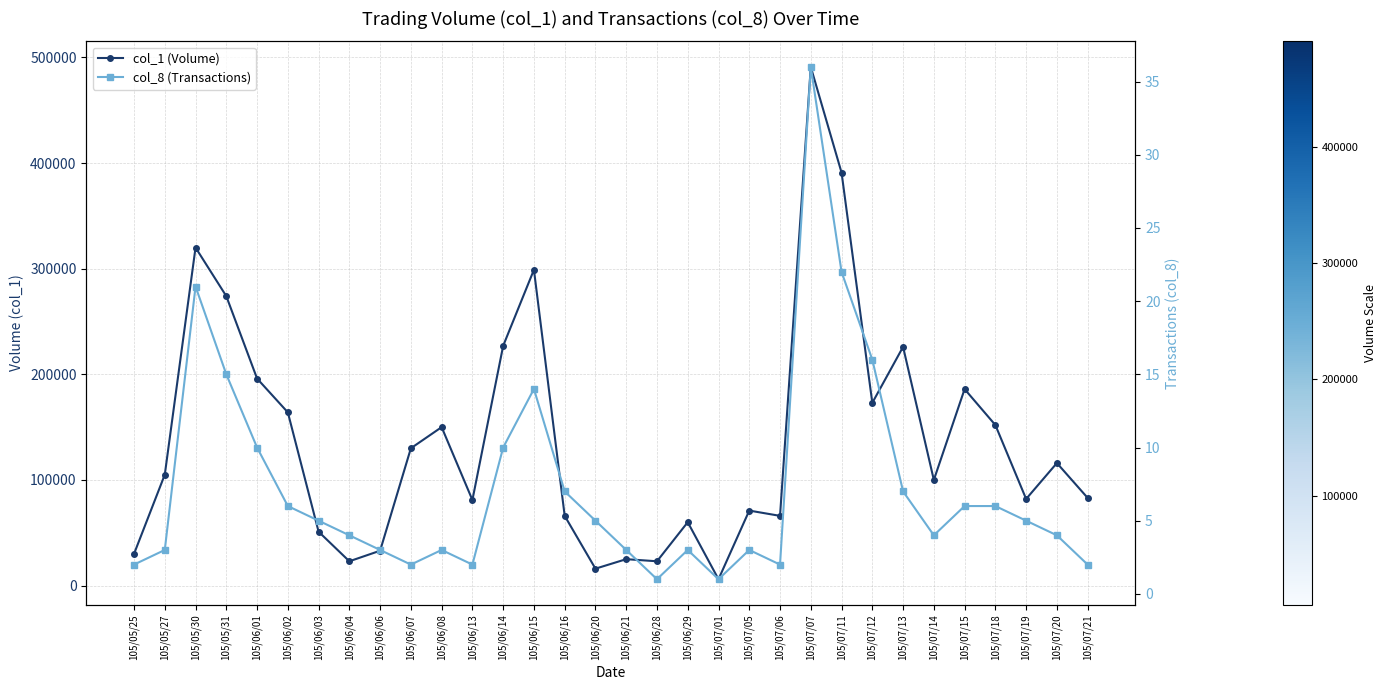

List the series in order of their overall mean, highest first.

col_1 (Volume), col_8 (Transactions)